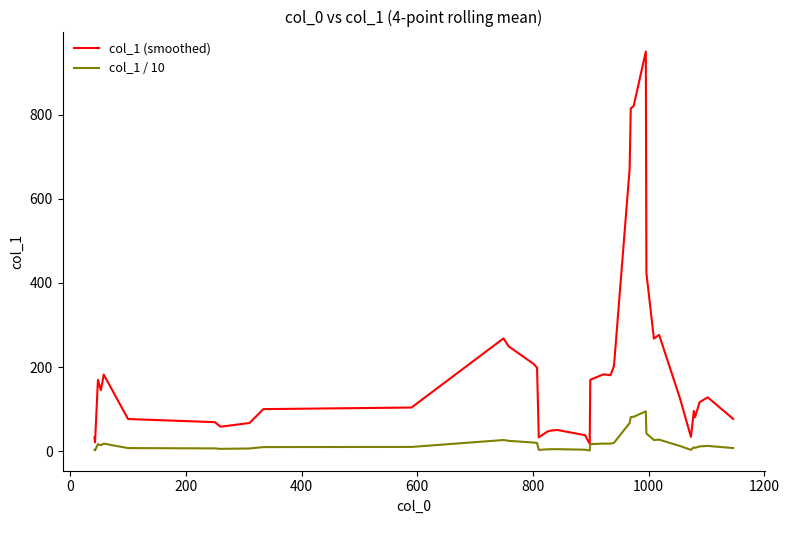

List the series in order of their peak value, lowest first.

col_1 / 10, col_1 (smoothed)